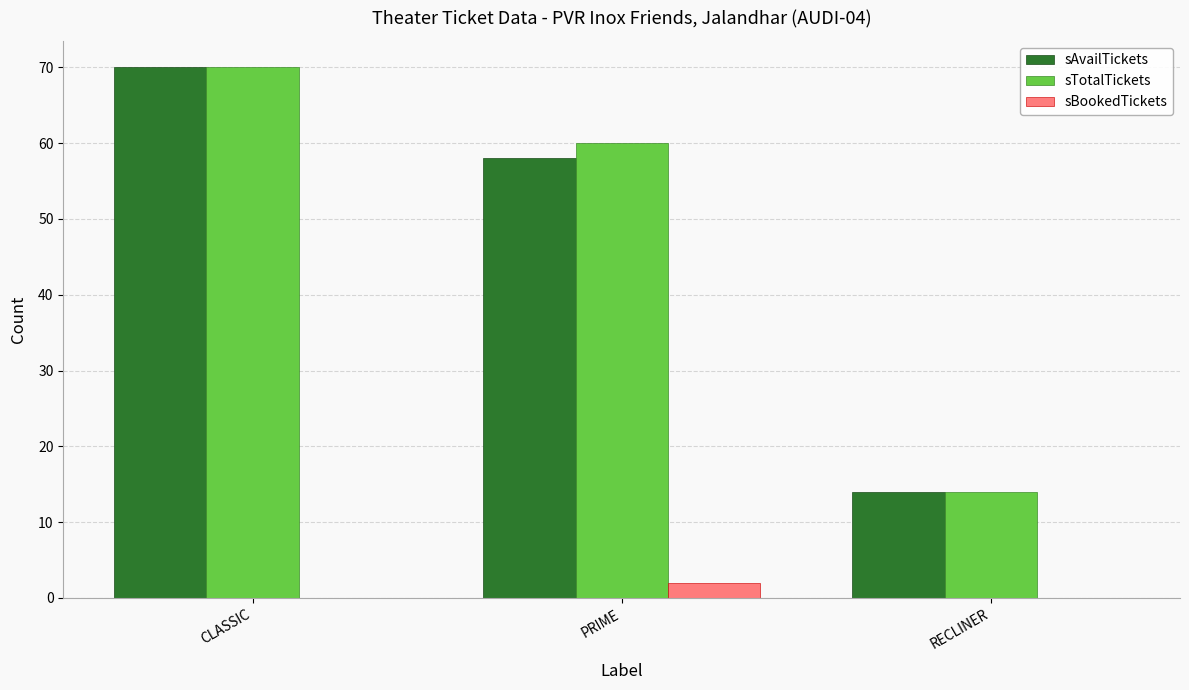

Which series changed the most between CLASSIC and PRIME?

sAvailTickets